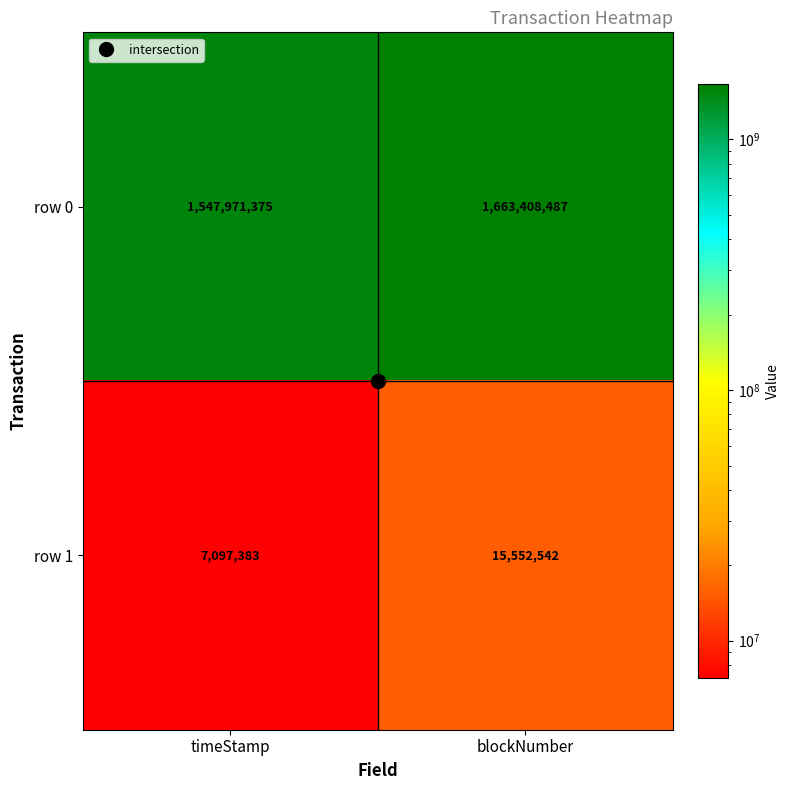

Which series has the widest spread of values?

row 0